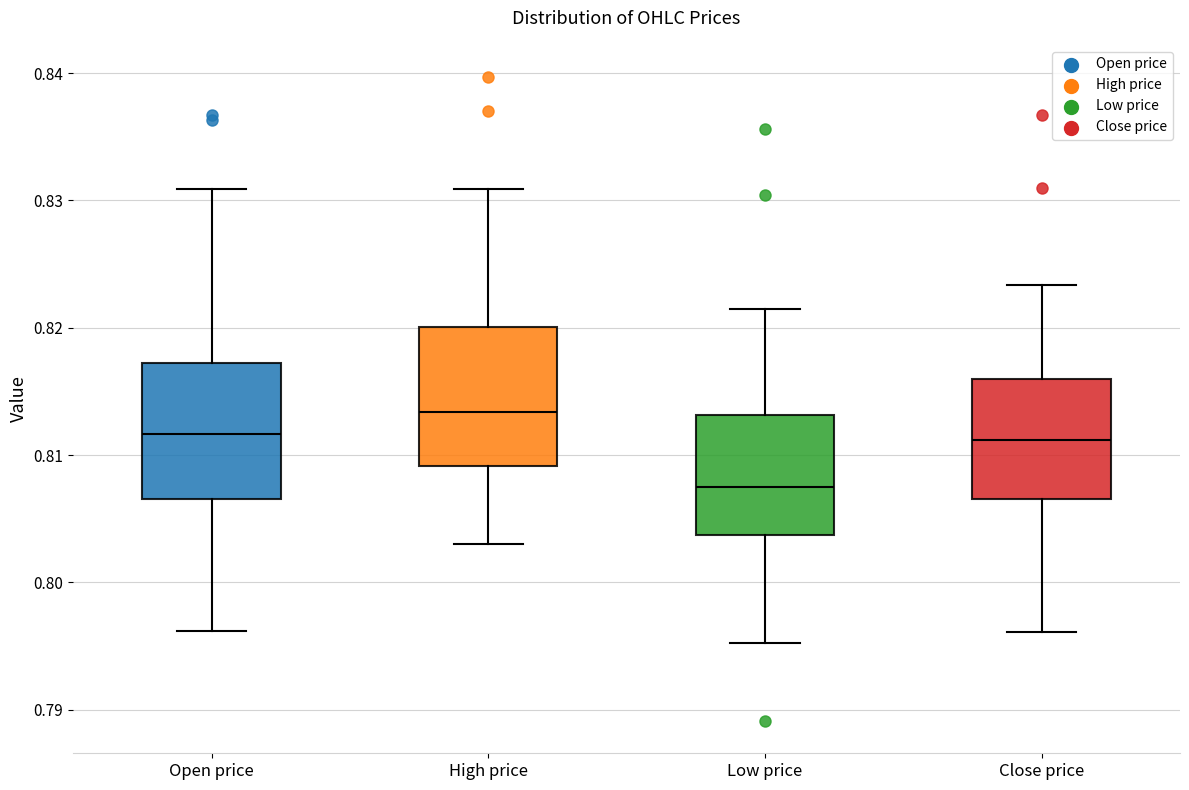

Which box has the lowest median line?

Low price